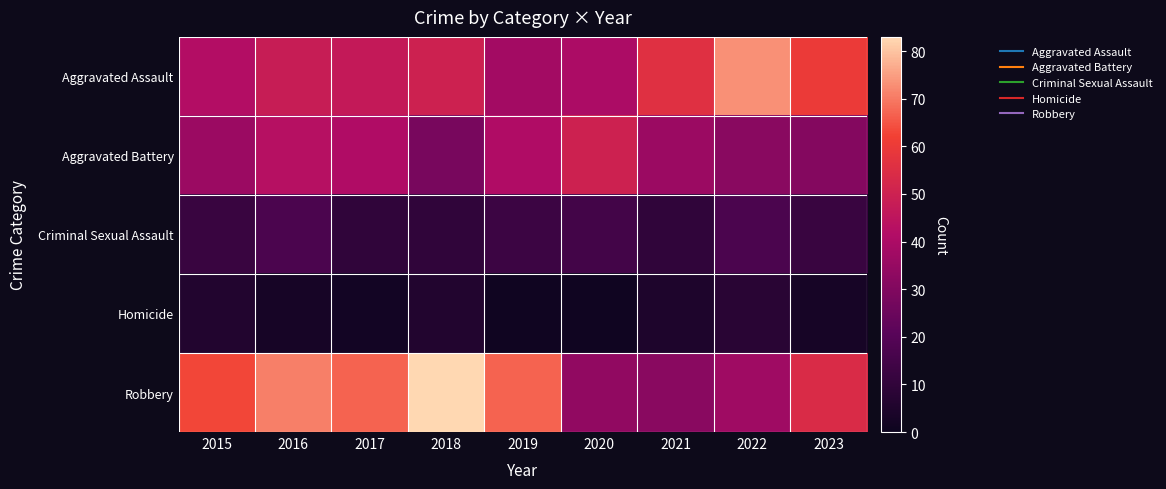

Count the number of categories in the chart.

9